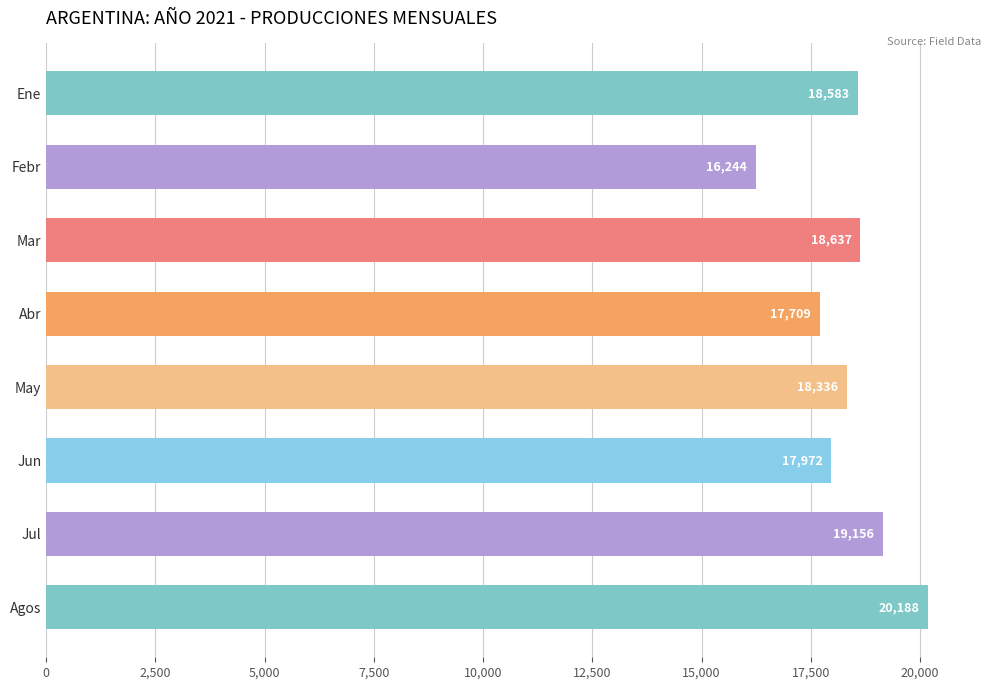

What is the ratio of the value at Jul to the value at Febr?

1.2